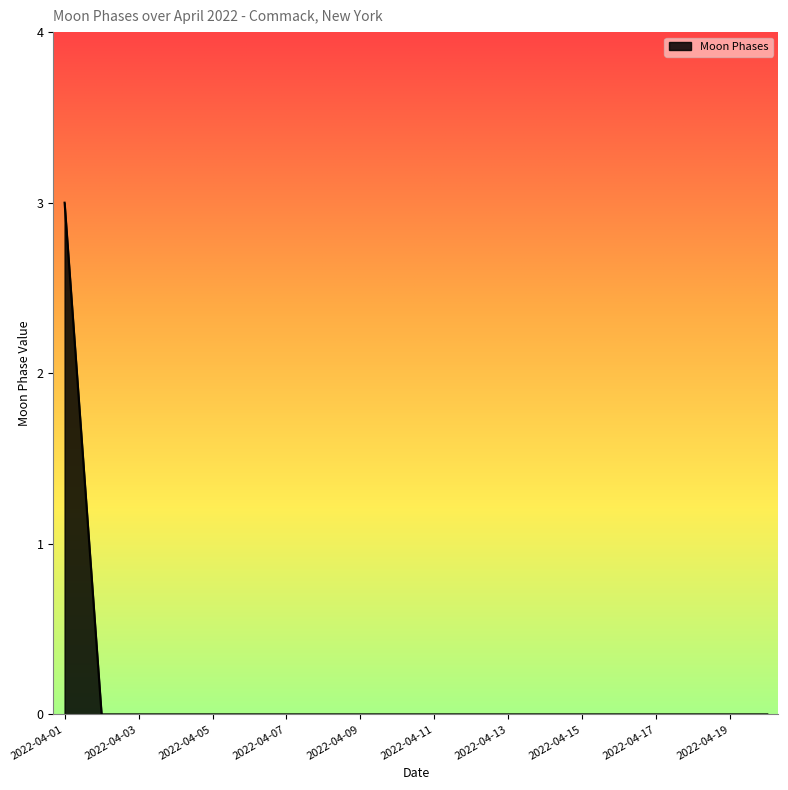

What is the difference between the maximum and minimum values?

3